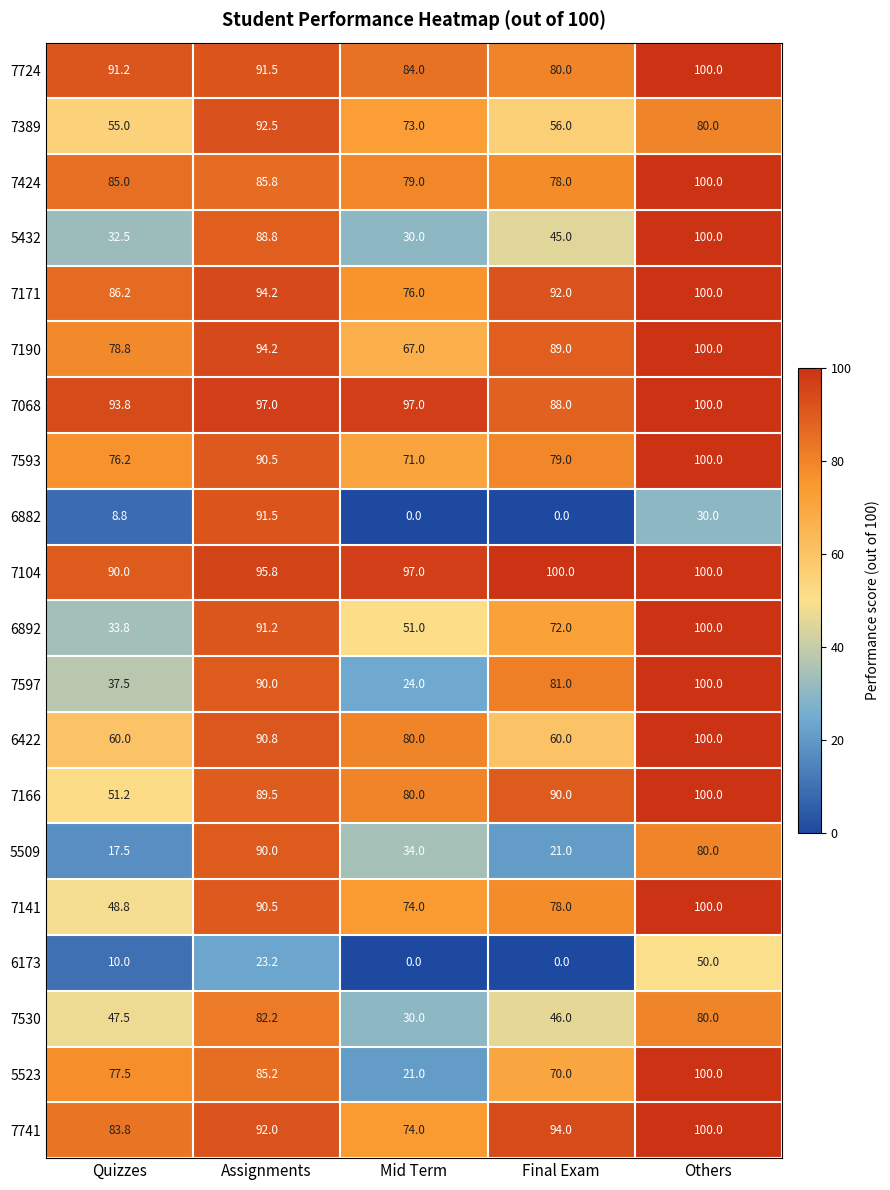

What is the total value across all series at Final Exam?

1319.0